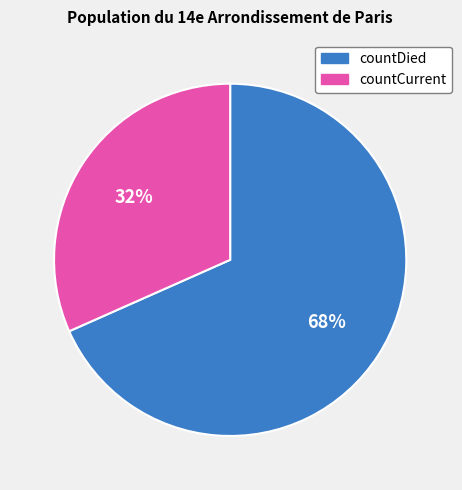

How many slices are in this pie chart?

2